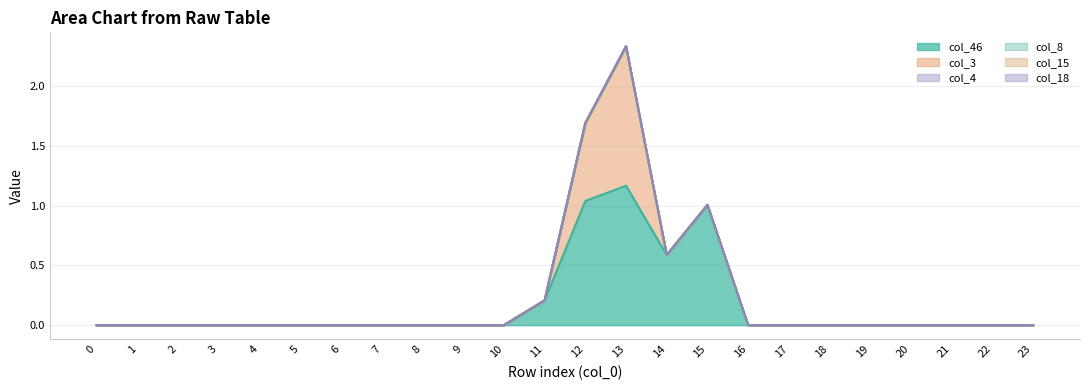

Between 3 and 23, which series saw the biggest shift?

col_46